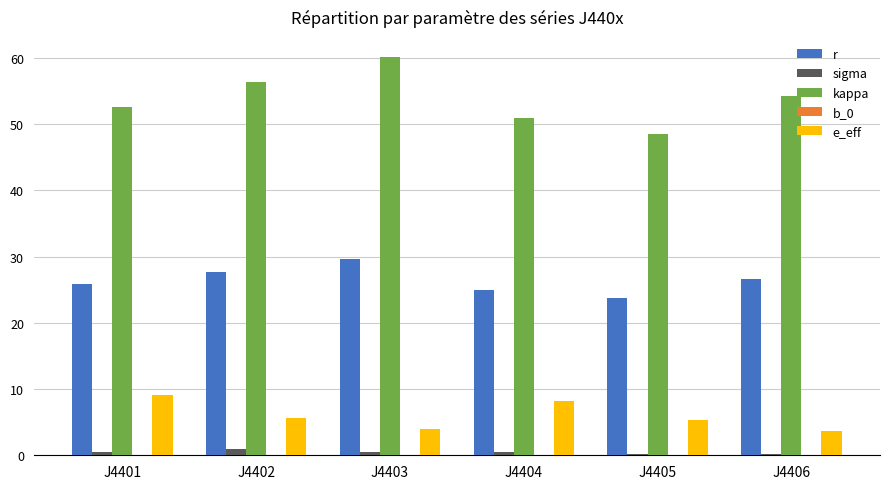

What is the difference between the kappa values at J4404 and J4406?

3.3